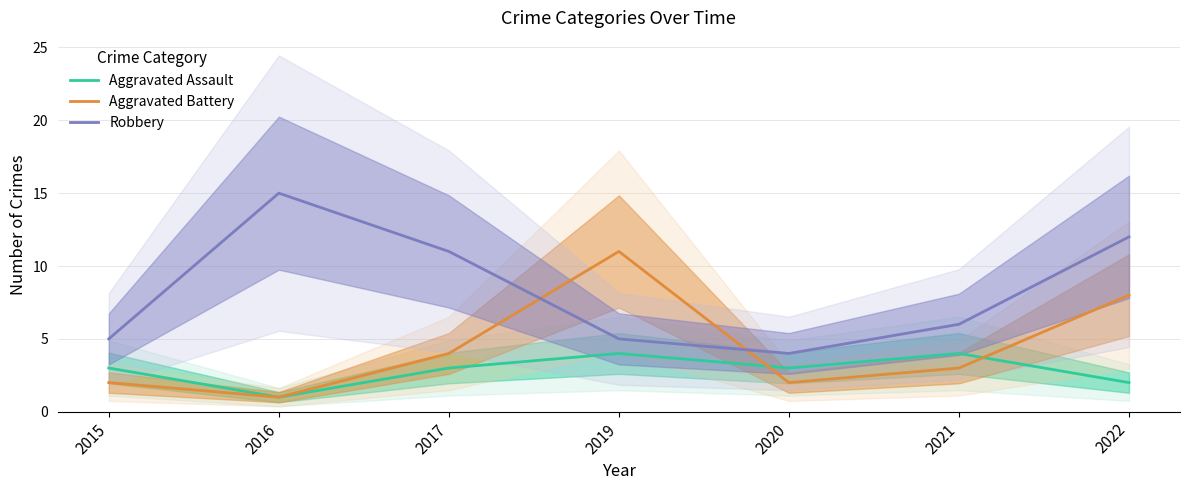

What are all the series names shown in the legend?

Aggravated Assault, Aggravated Battery, Robbery